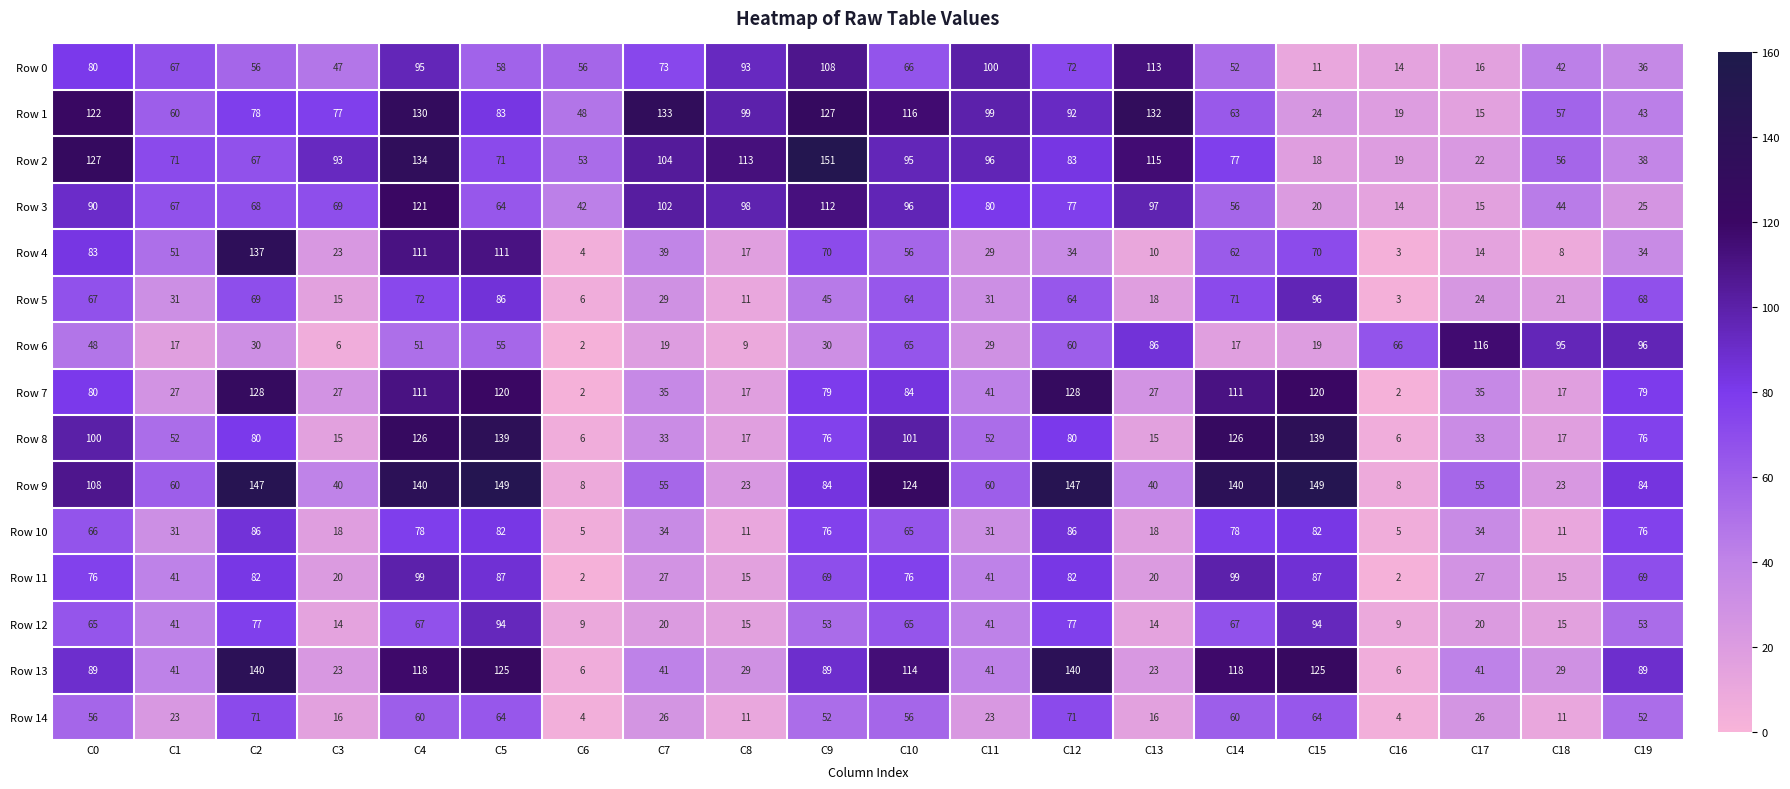

Rank the series at C14 from highest to lowest value.

Row 9, Row 8, Row 13, Row 7, Row 11, Row 10, Row 2, Row 5, Row 12, Row 1, Row 4, Row 14, Row 3, Row 0, Row 6